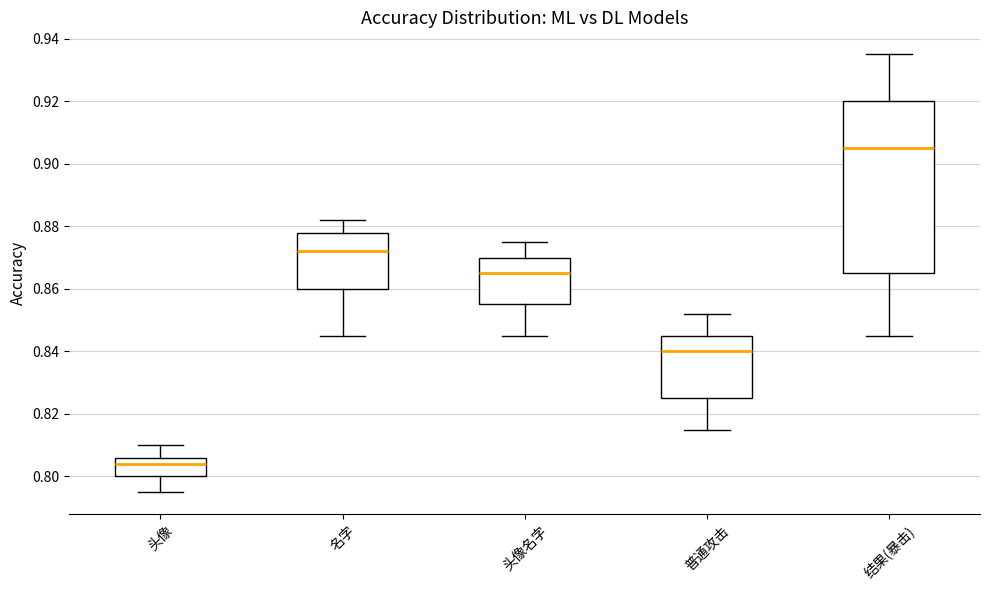

Where does the lower whisker of the box for 头像 end on the y-axis? The values are not printed on the chart, so give them approximately, as read against the axis.

0.796